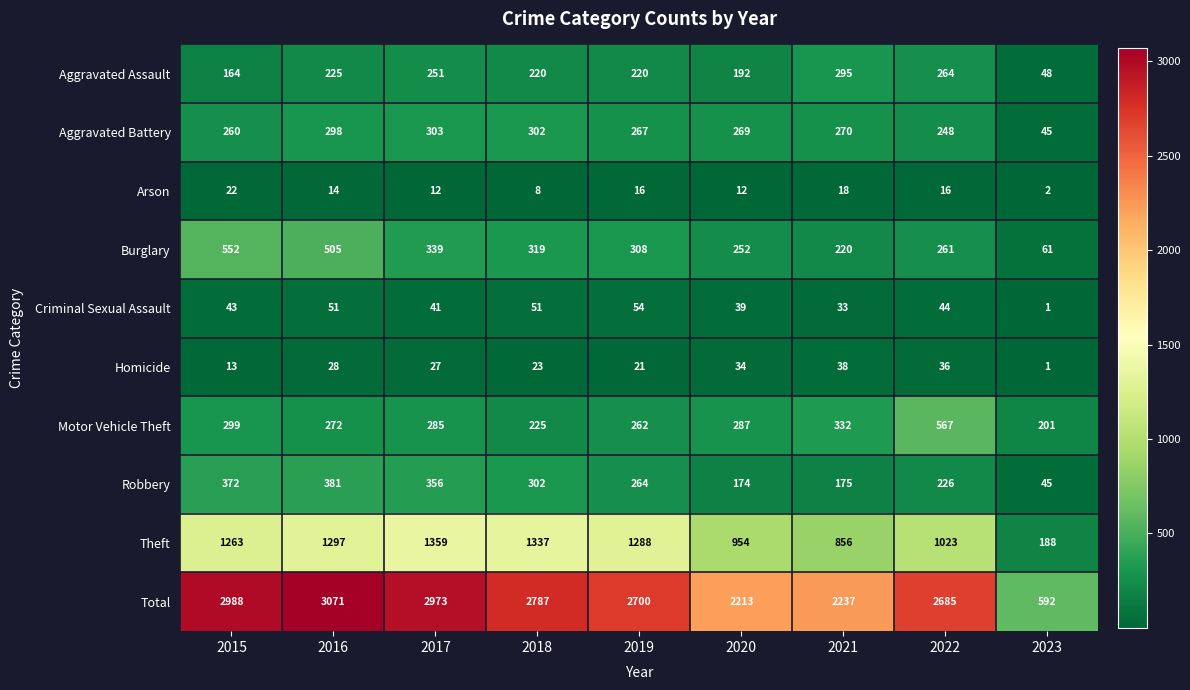

What is the maximum value shown in the chart?

3071